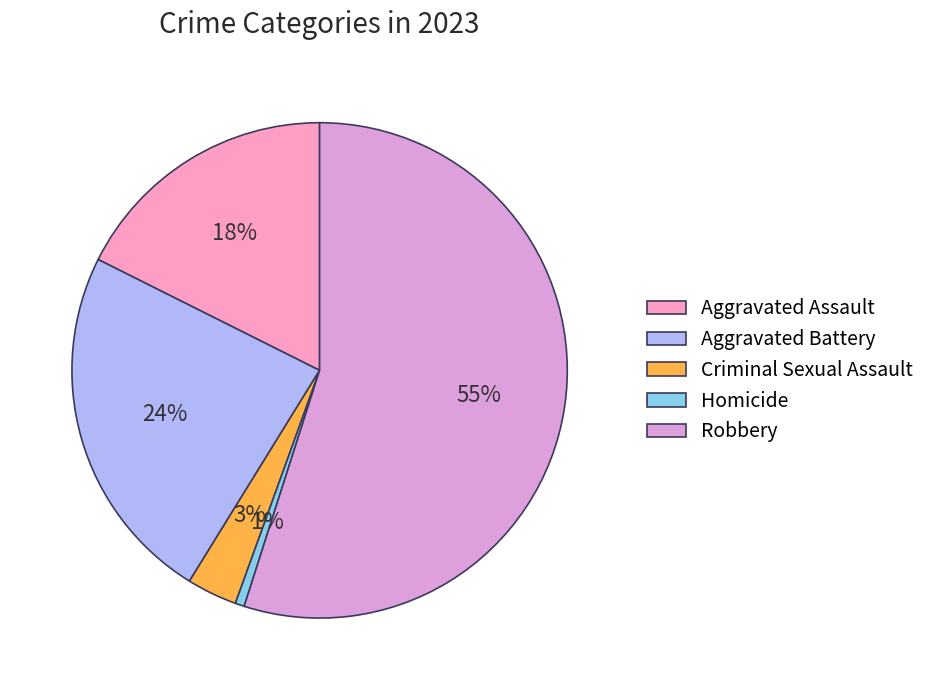

Rank the categories by value from highest to lowest.

Robbery, Aggravated Battery, Aggravated Assault, Criminal Sexual Assault, Homicide